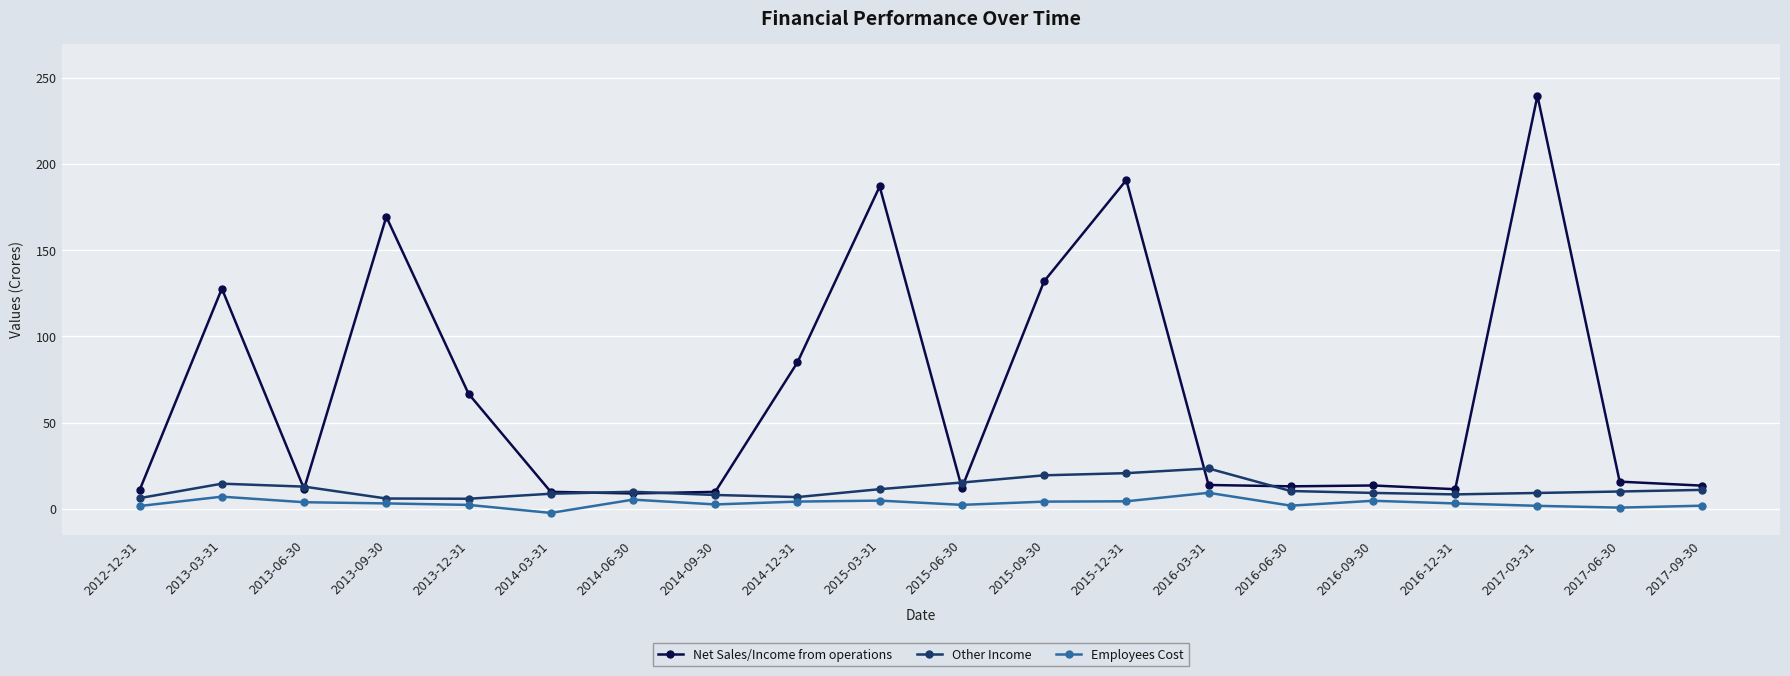

What is the lowest value of the Other Income series?

5.9